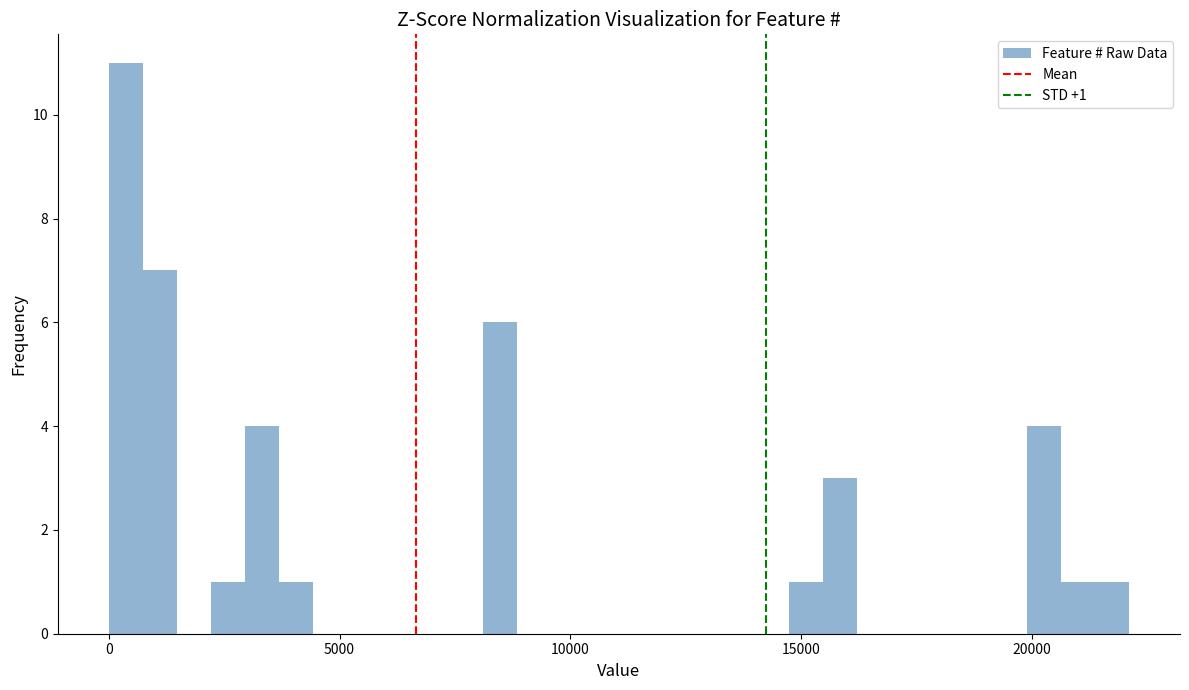

Around what value on the x-axis is the tallest bar? Give the approximate position of its centre, as read against the axis.

500